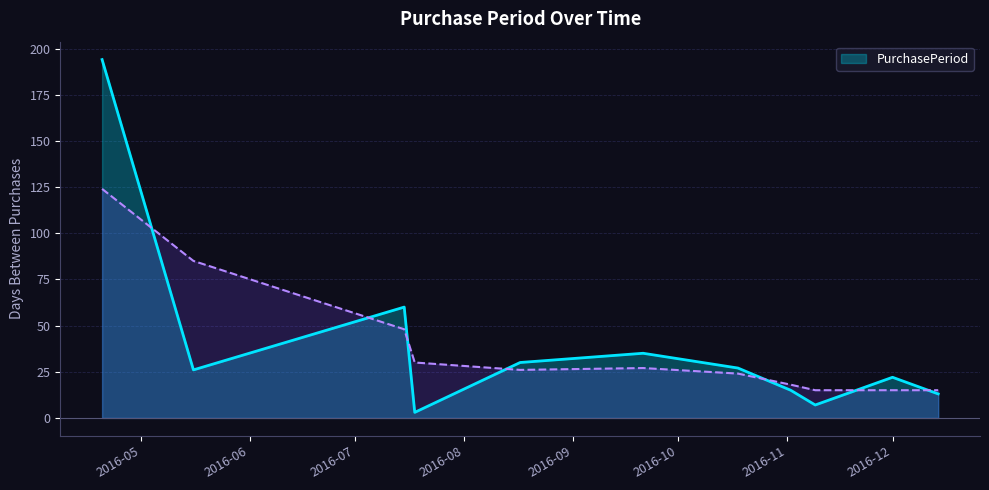

List the labels in order of value, largest first.

2016-04-20, 2016-07-15, 2016-09-21, 2016-08-17, 2016-10-18, 2016-05-16, 2016-12-01, 2016-11-02, 2016-12-14, 2016-11-09, 2016-07-18